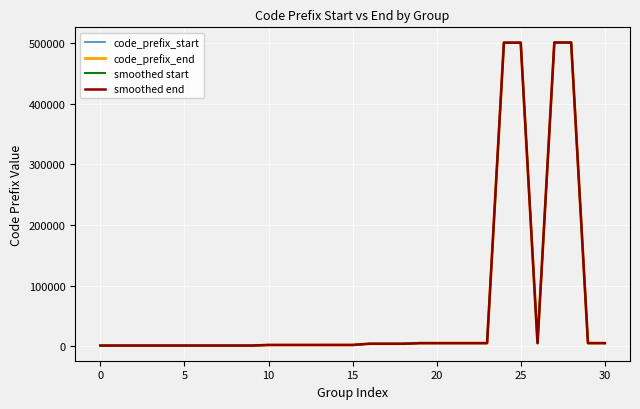

List the series in order of their overall mean, highest first.

code_prefix_end, smoothed end, smoothed start, code_prefix_start